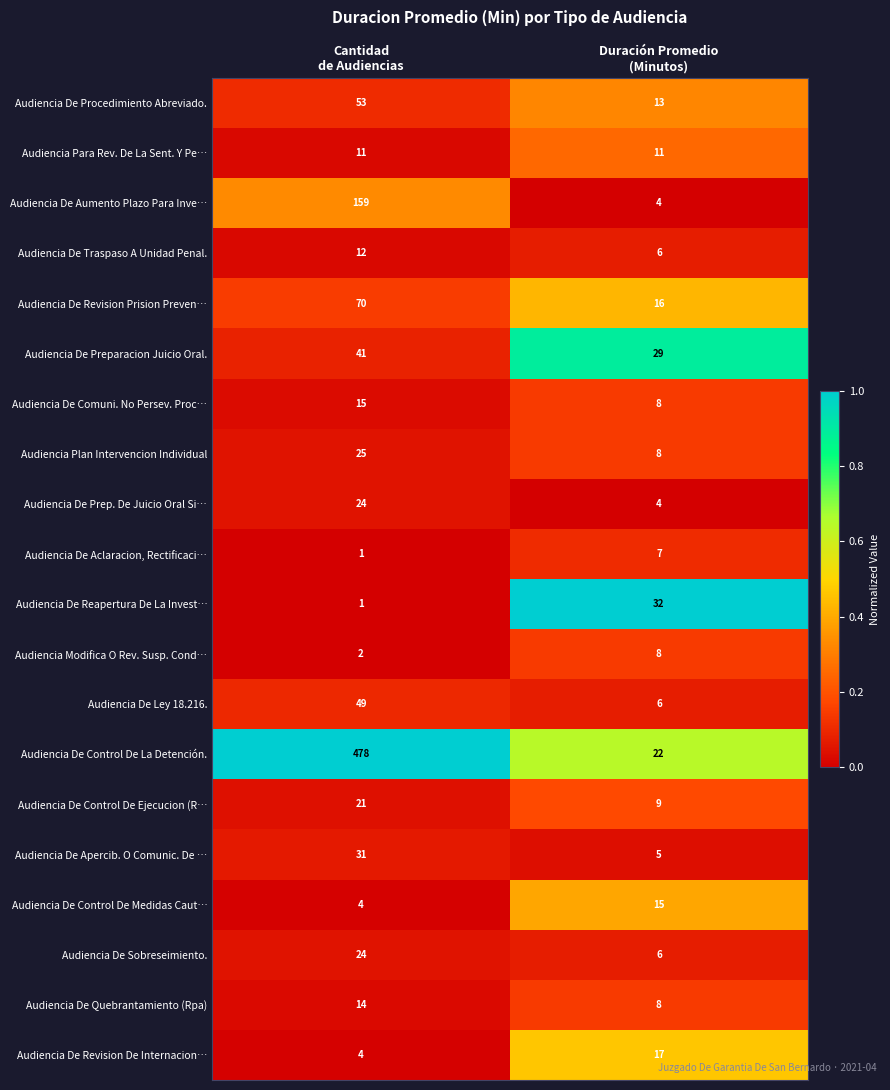

Which series has the widest spread of values?

Audiencia De Control De La Detención.